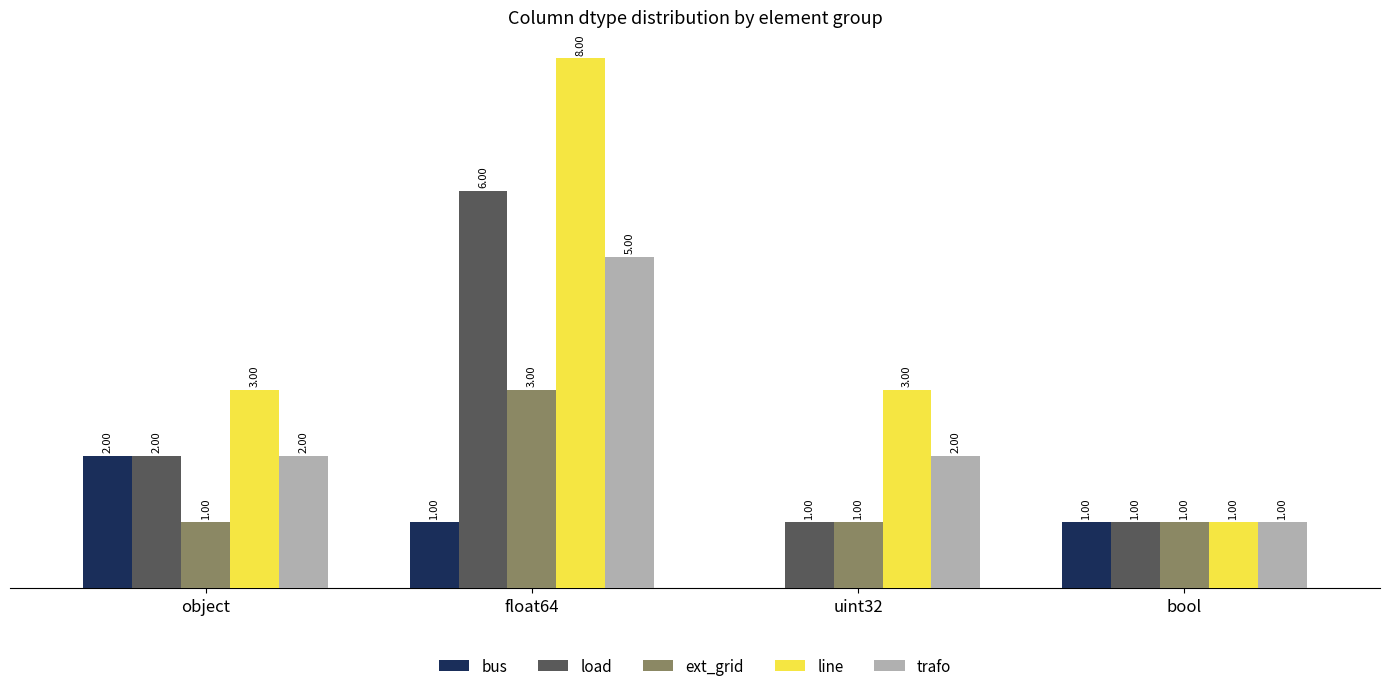

What are all the series names shown in the legend?

bus, load, ext_grid, line, trafo